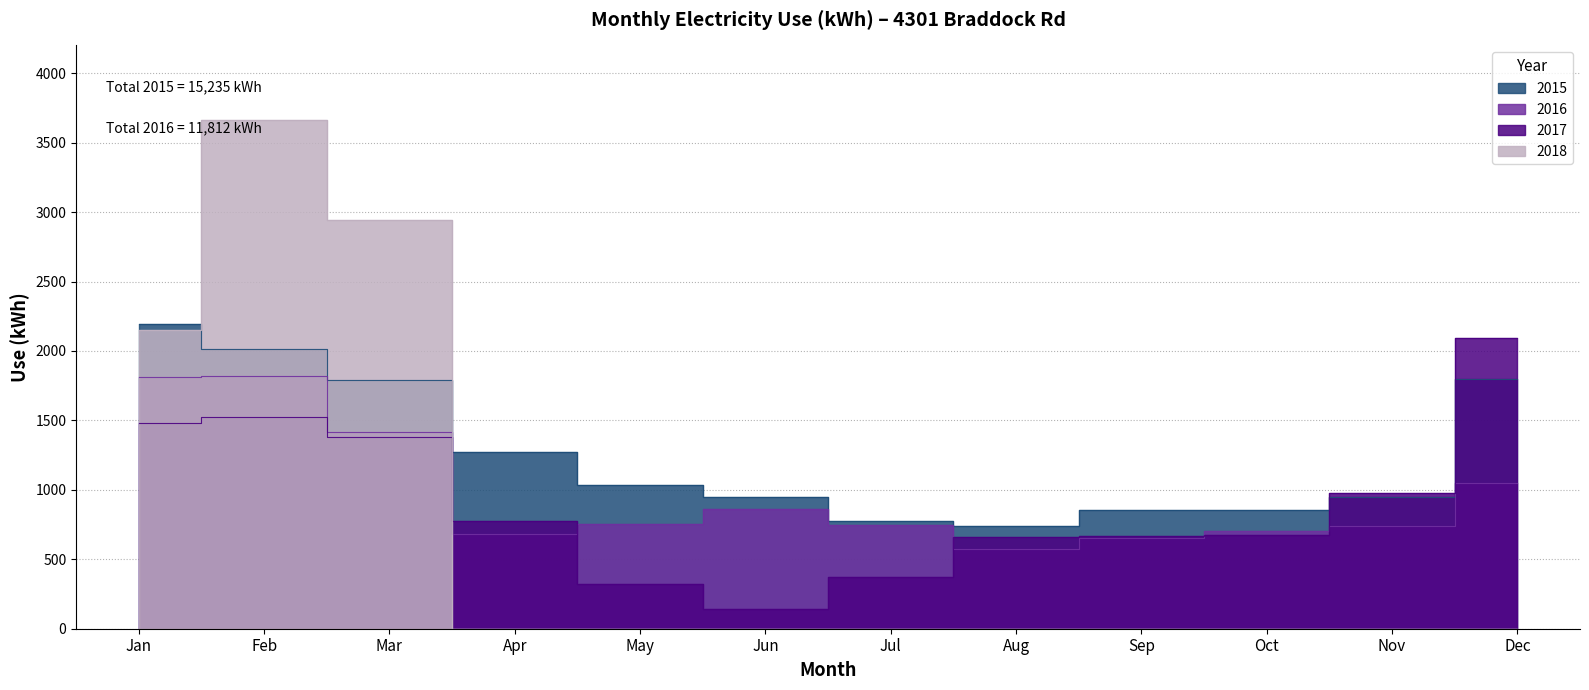

At which category does 2017 reach its first local peak?

Feb